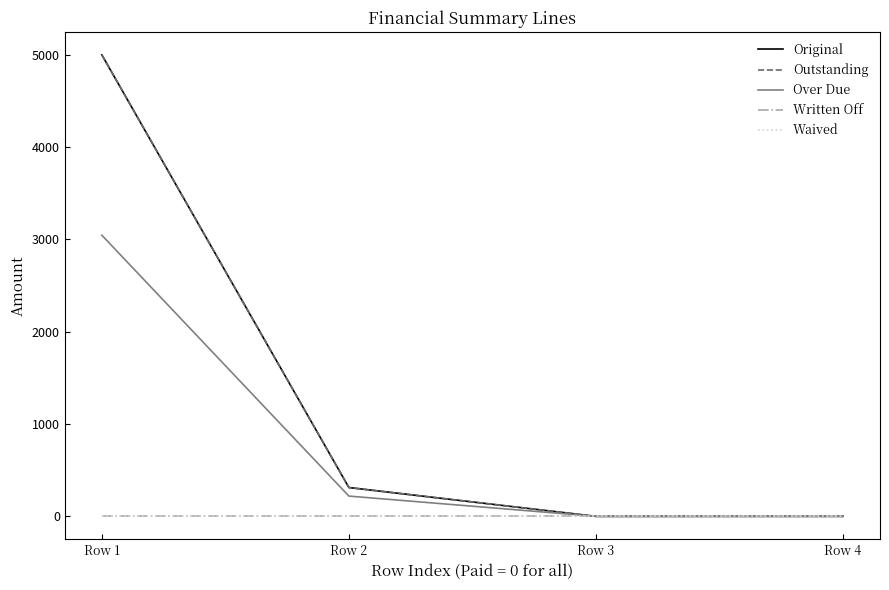

List the series in order of their peak value, highest first.

Original, Outstanding, Over Due, Written Off, Waived